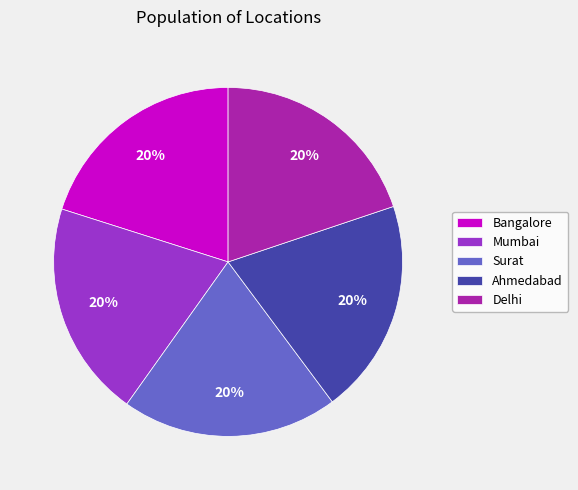

Is there any slice that represents more than half of the pie?

No